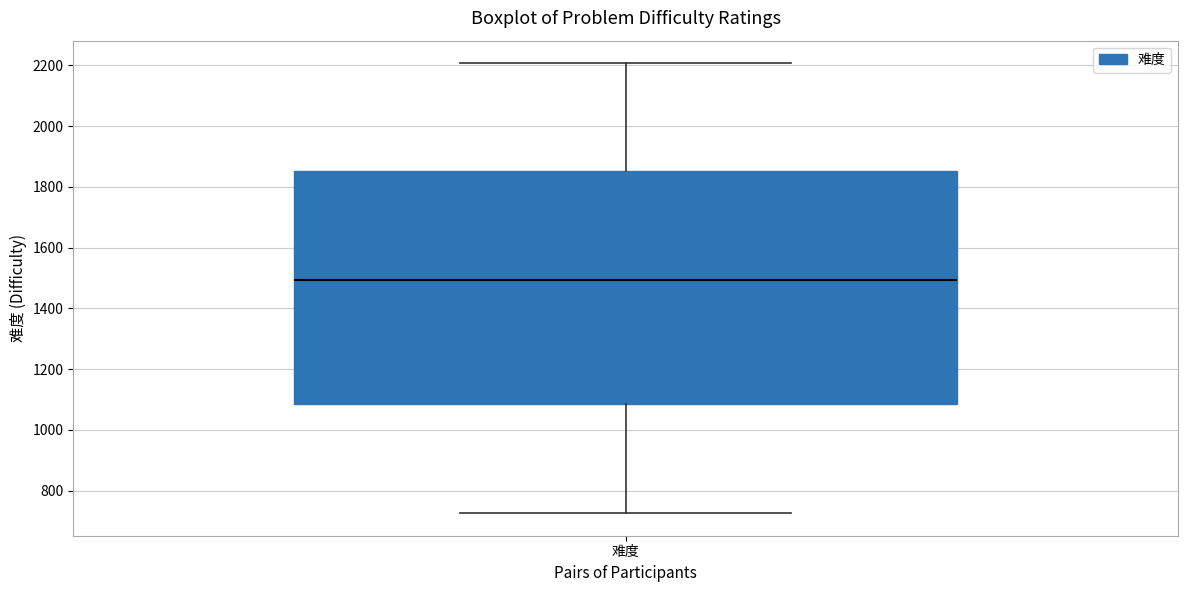

Transcribe this box plot: give where the median line is, the range the box spans, and where the two whiskers end, as read against the y-axis. The values are not printed on the chart, so give them approximately, as read against the axis.

median 1500, box 1080 to 1860, whiskers 720 to 2200